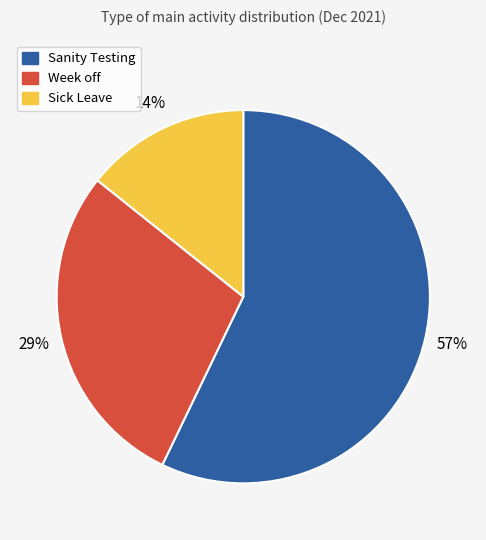

What is the largest slice in the pie chart?

Sanity Testing